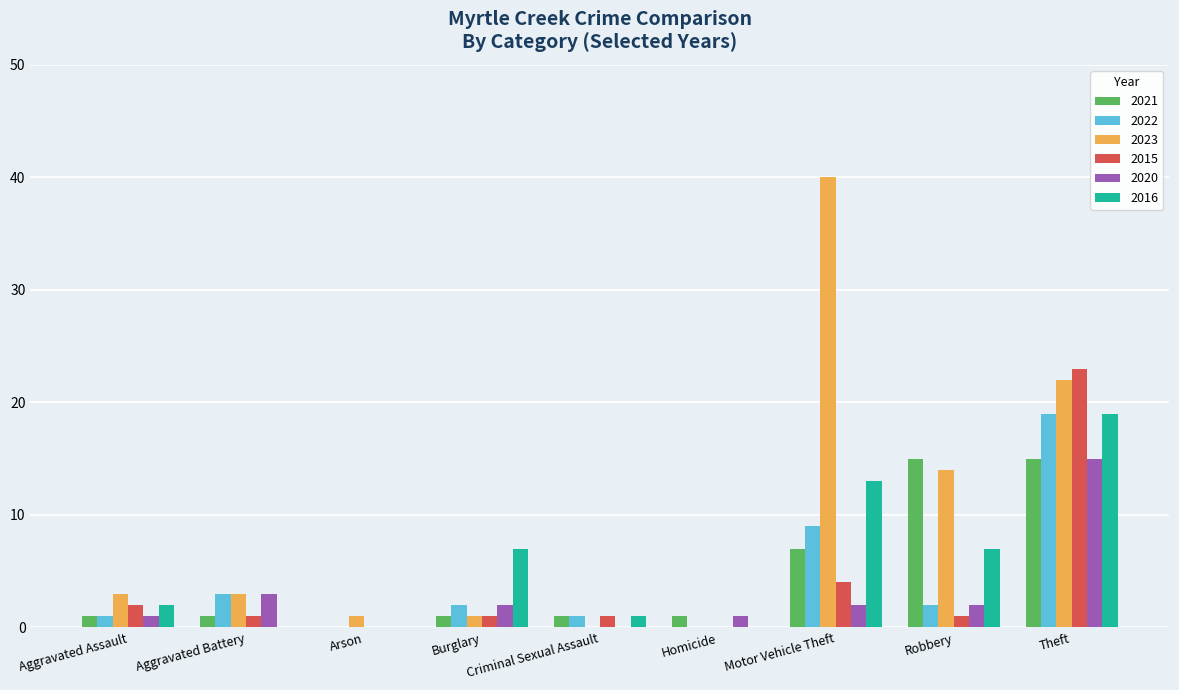

Which category has the highest value in the 2022 series?

Theft